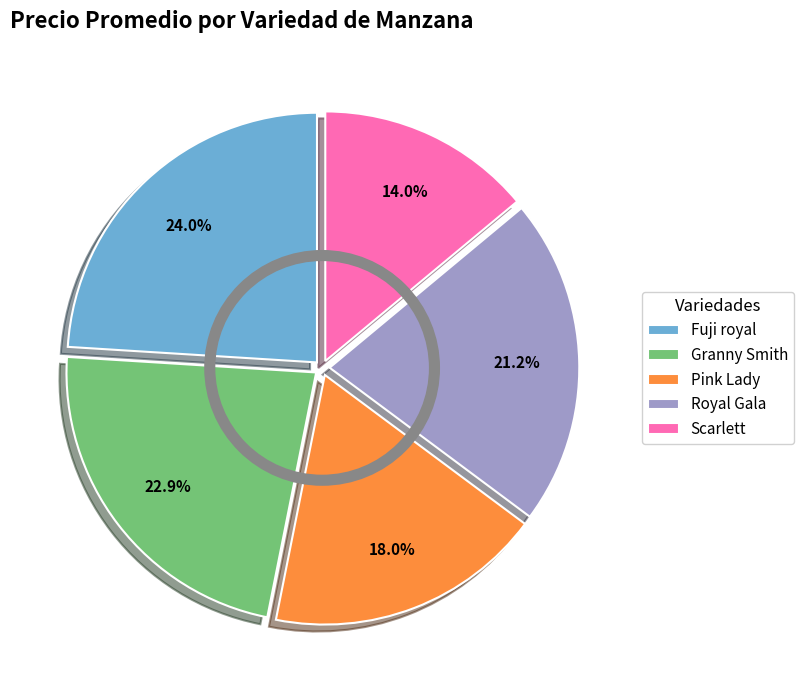

How many segments does this pie chart have?

5